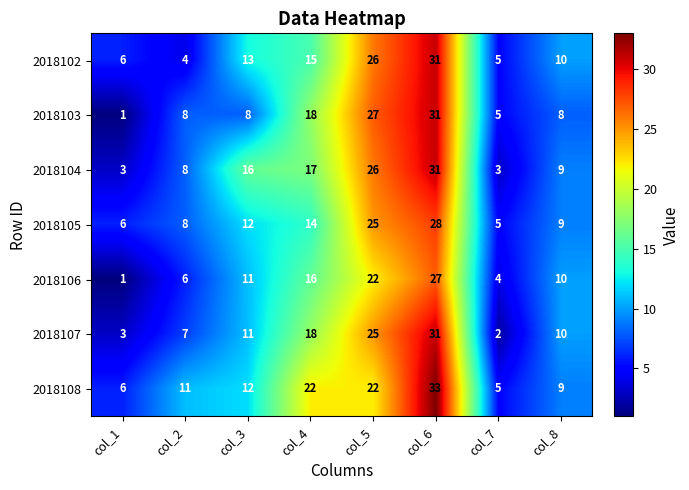

Which category has the highest value in the 2018102 series?

col_6